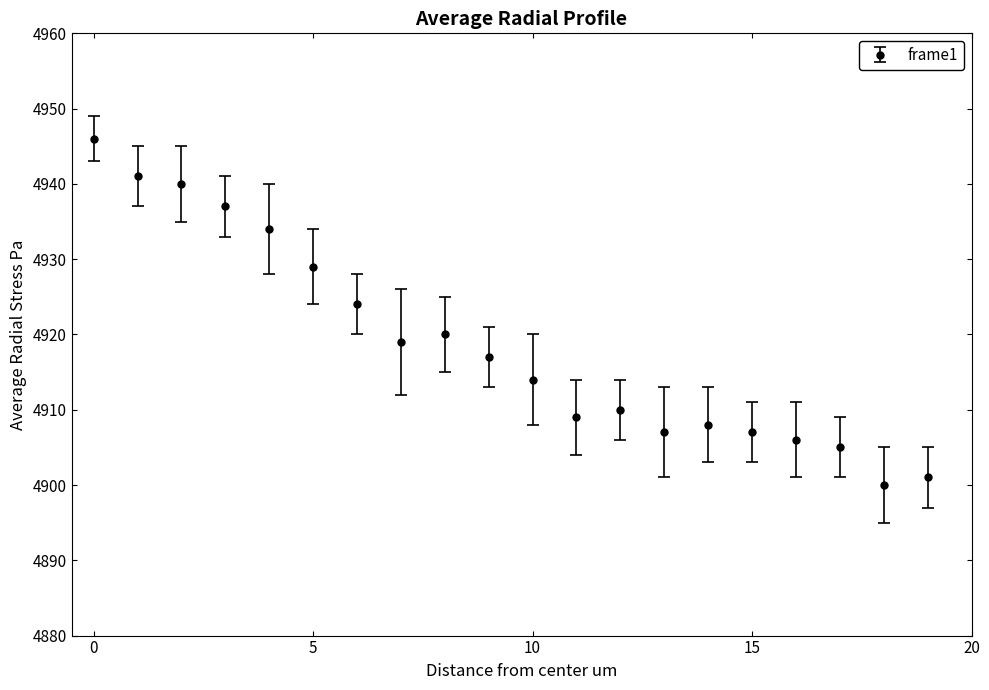

What is the value of the 6th point from the left?

4929